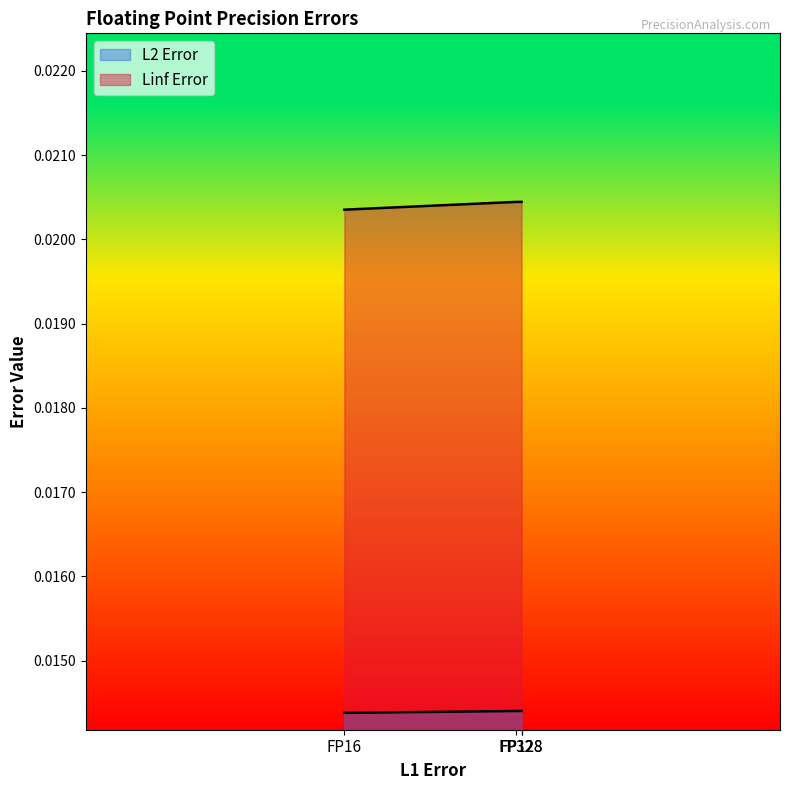

At FP128, list the series in order from largest to smallest.

Linf Error, L2 Error